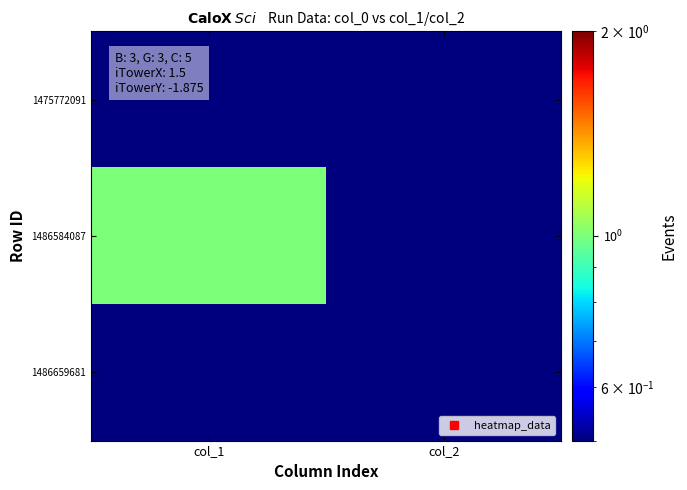

Between col_1 and col_2, which series saw the biggest shift?

1486584087